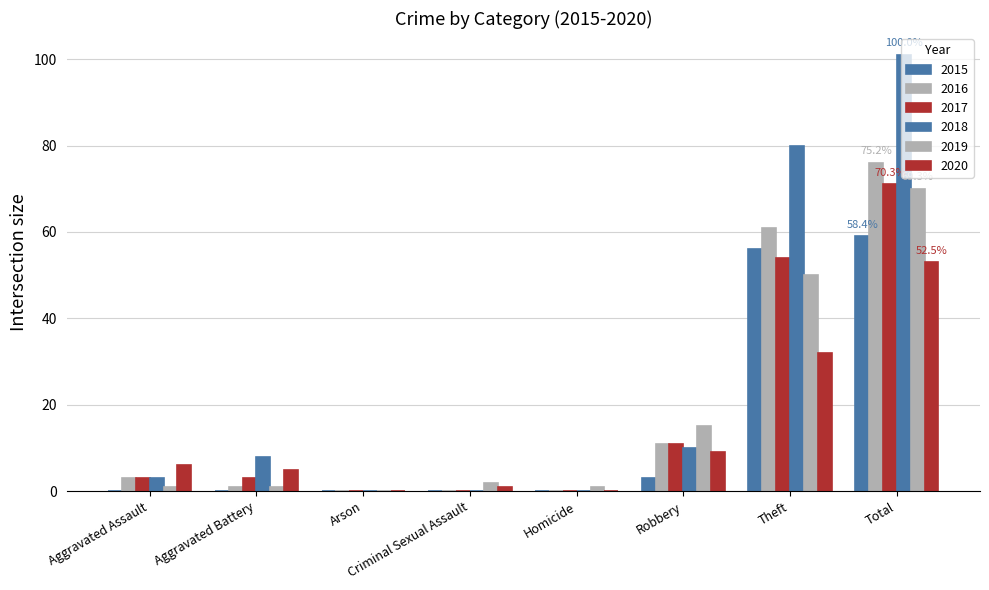

Which series has the largest total across all categories?

2018